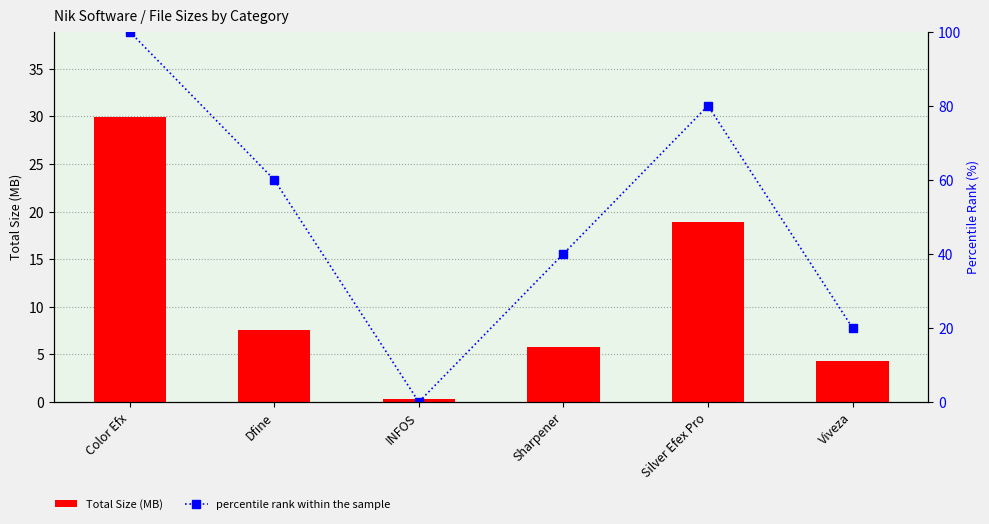

What is the label of the 3rd bar from the right?

Sharpener